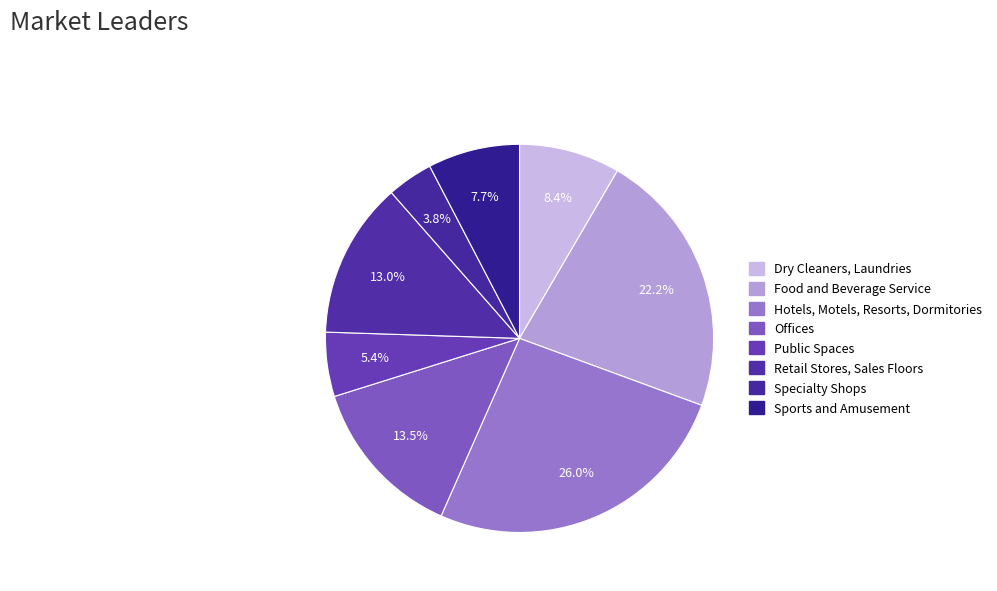

How many slices are in this pie chart?

8